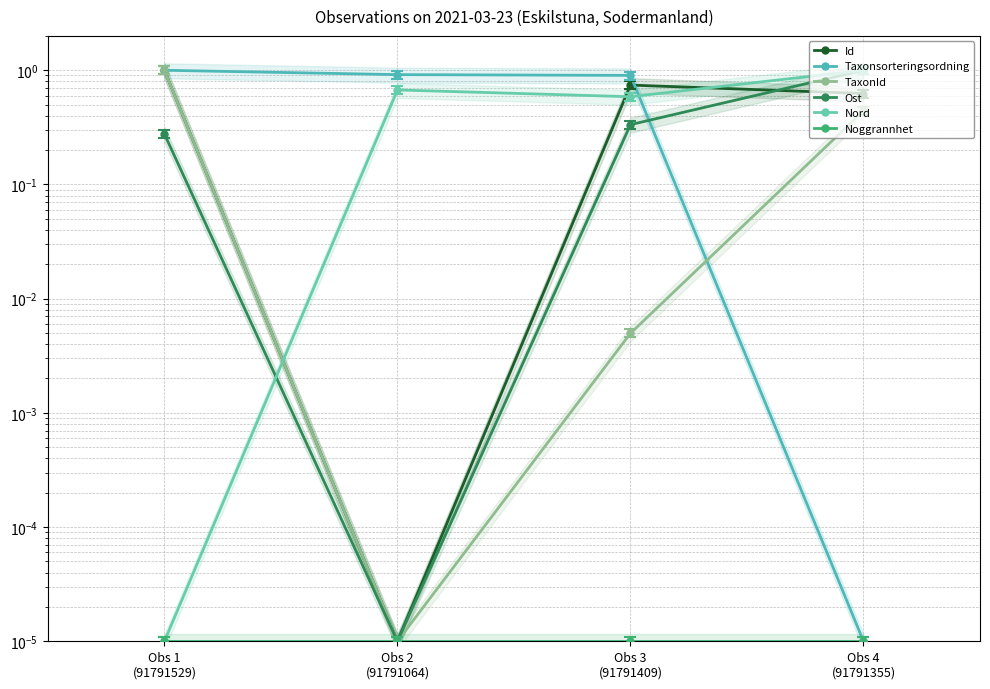

What position from the left is Obs 4
(91791355)?

4